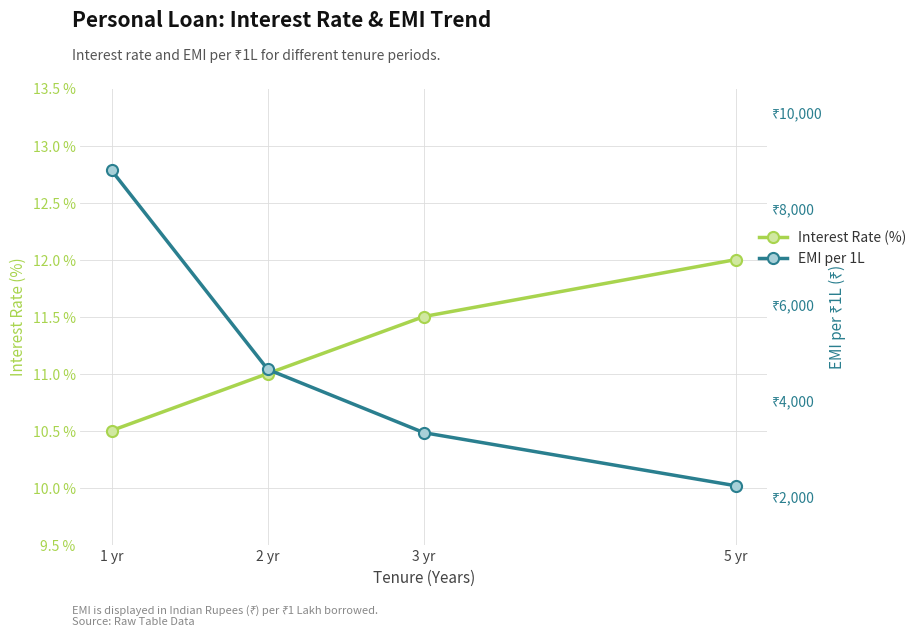

List the labels in order of Interest Rate (%) value, largest first.

5 yr, 3 yr, 2 yr, 1 yr